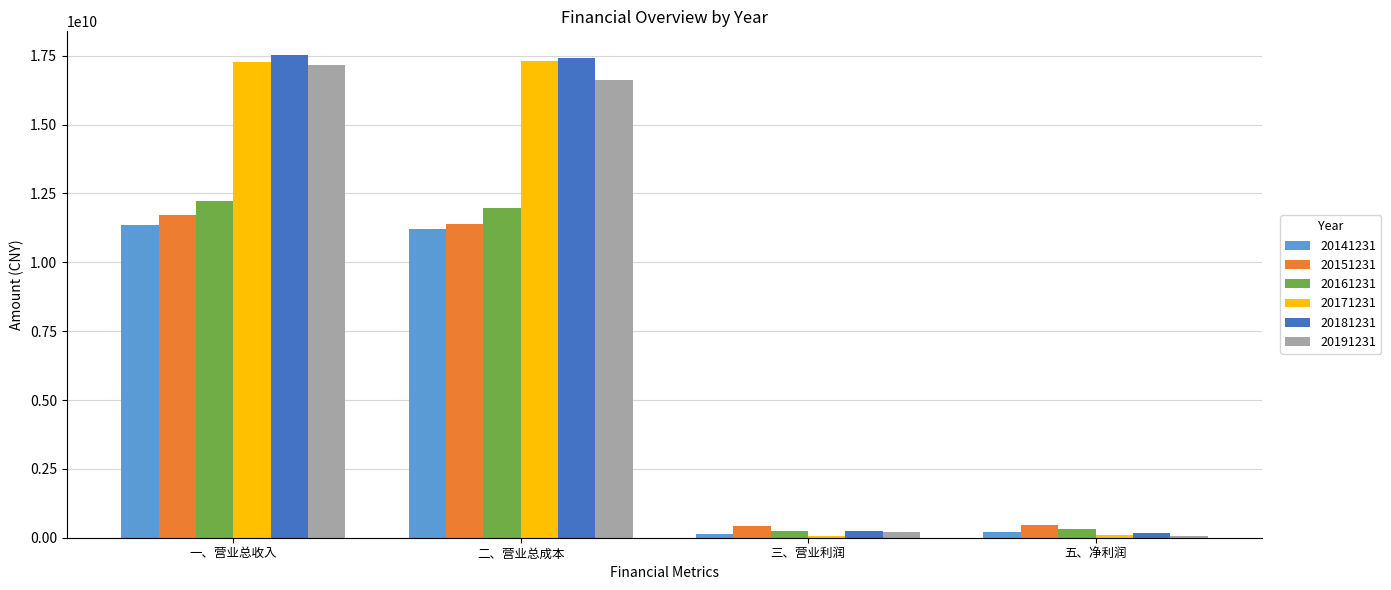

Is it true that 20171231 equals 4123536182.9 at 二、营业总成本?

False